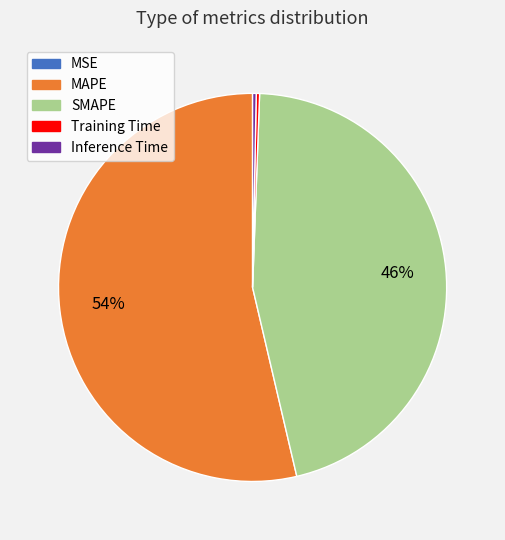

Is there any slice that represents more than half of the pie?

Yes